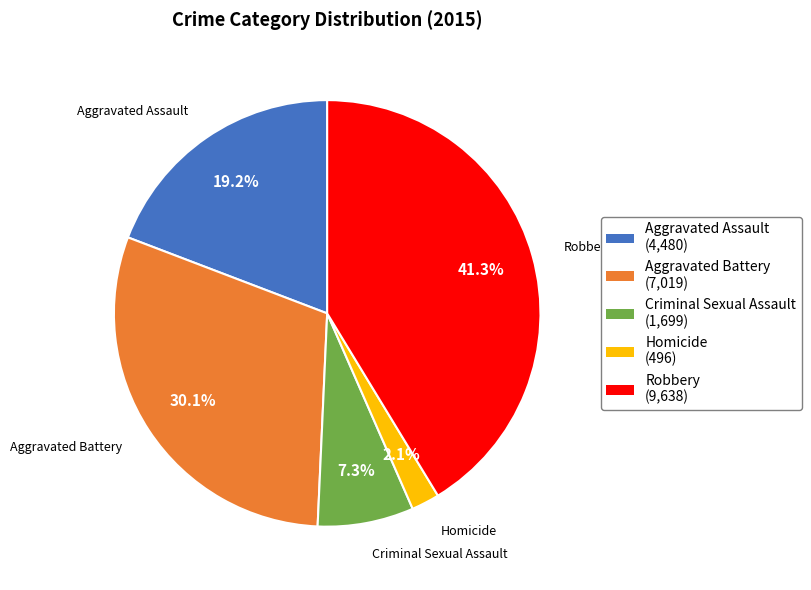

To the nearest percent, what is the combined percentage of Homicide and Robbery?

43%